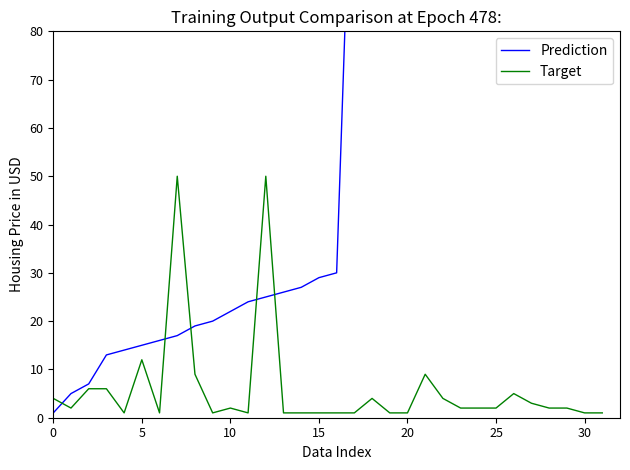

What is the maximum value for Target?

50